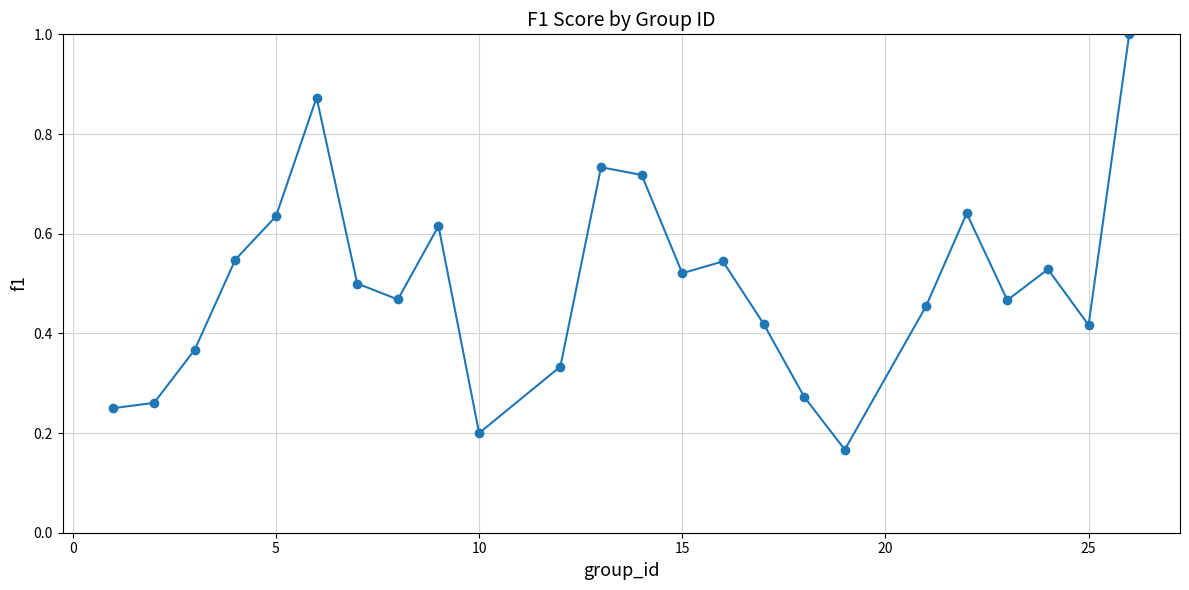

How many points are higher than both their immediate neighbors (excluding endpoints)?

6